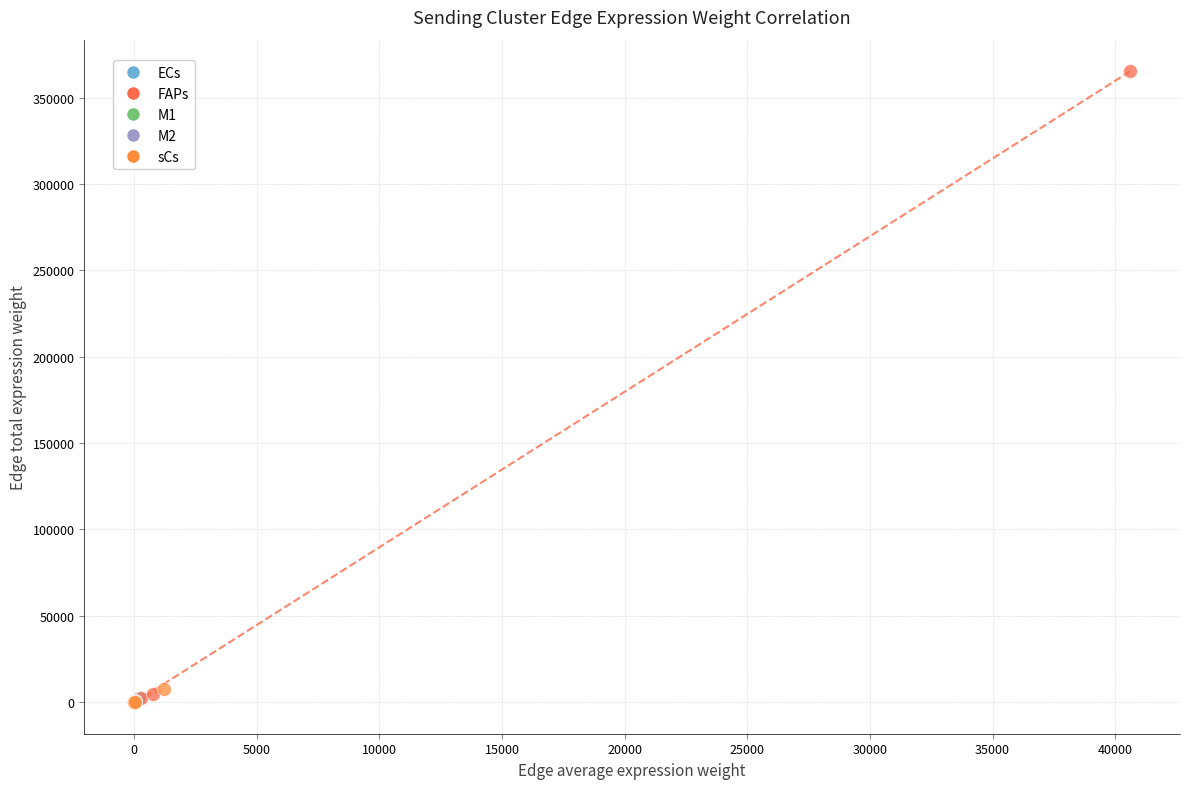

What are all the series names shown in the legend?

ECs, FAPs, M1, M2, sCs